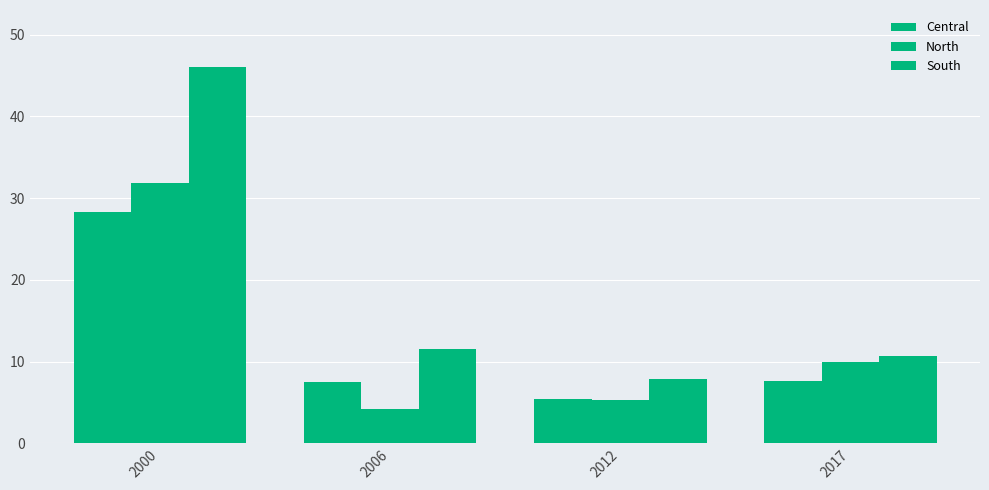

How many categories are shown in the chart?

4